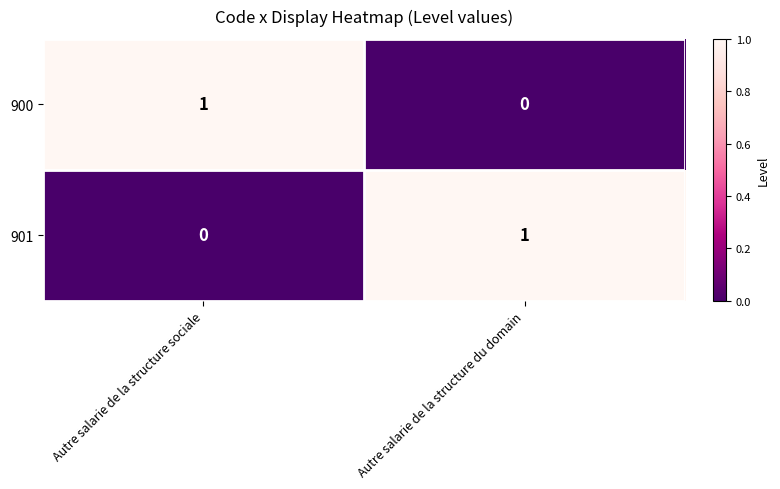

The 900 series shows 2 at Autre salarie de la structure sociale. True or false?

False